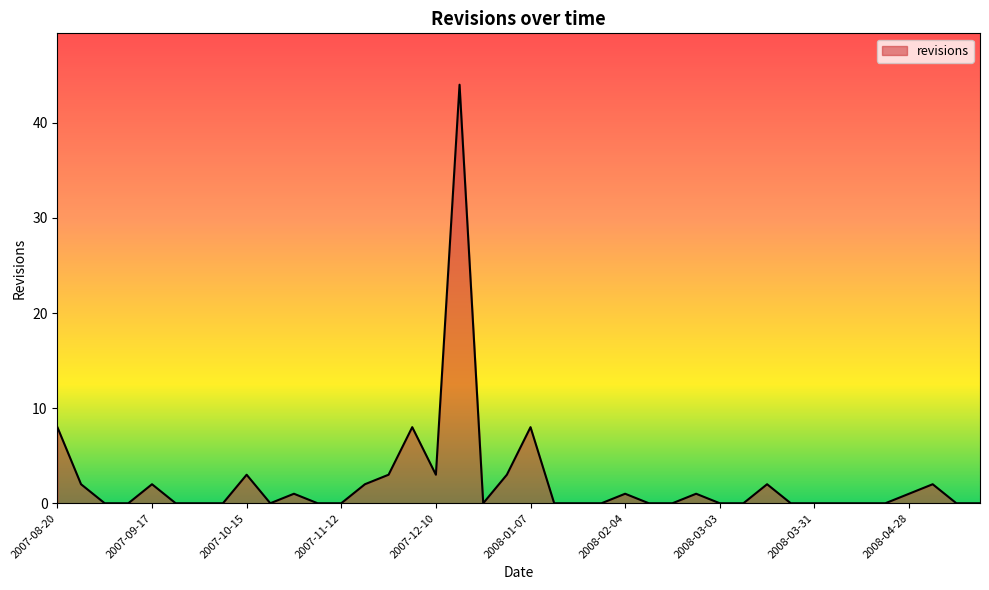

What is the greatest value displayed?

44